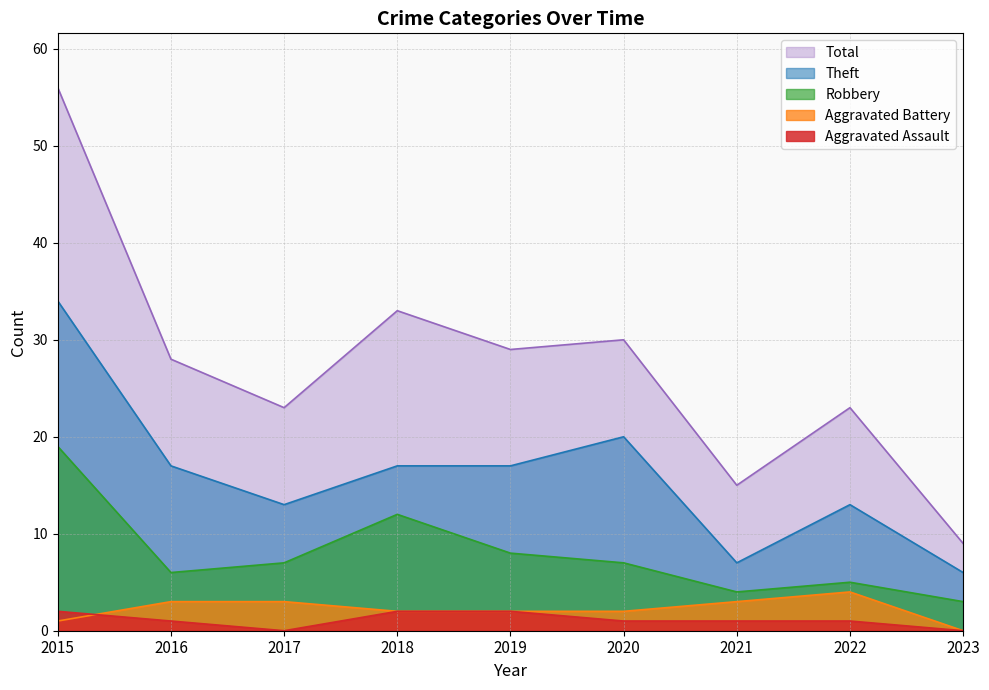

How many data points in Robbery are less than 7?

4